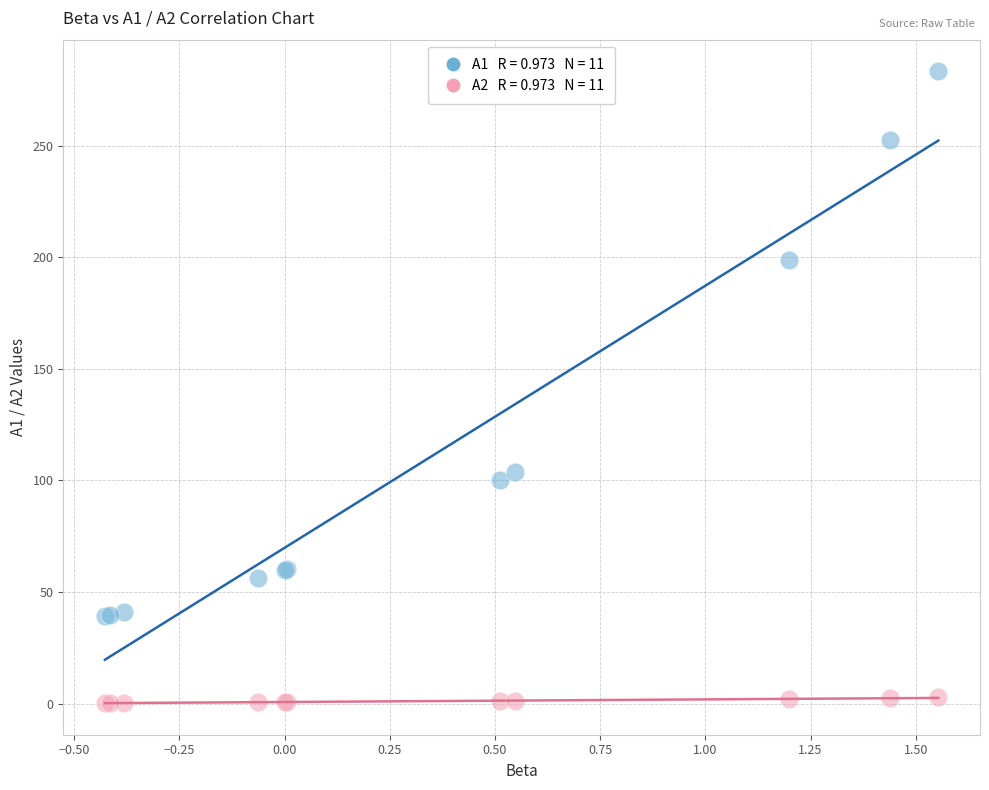

Across all series, what Y value is closest to 141?

103.7